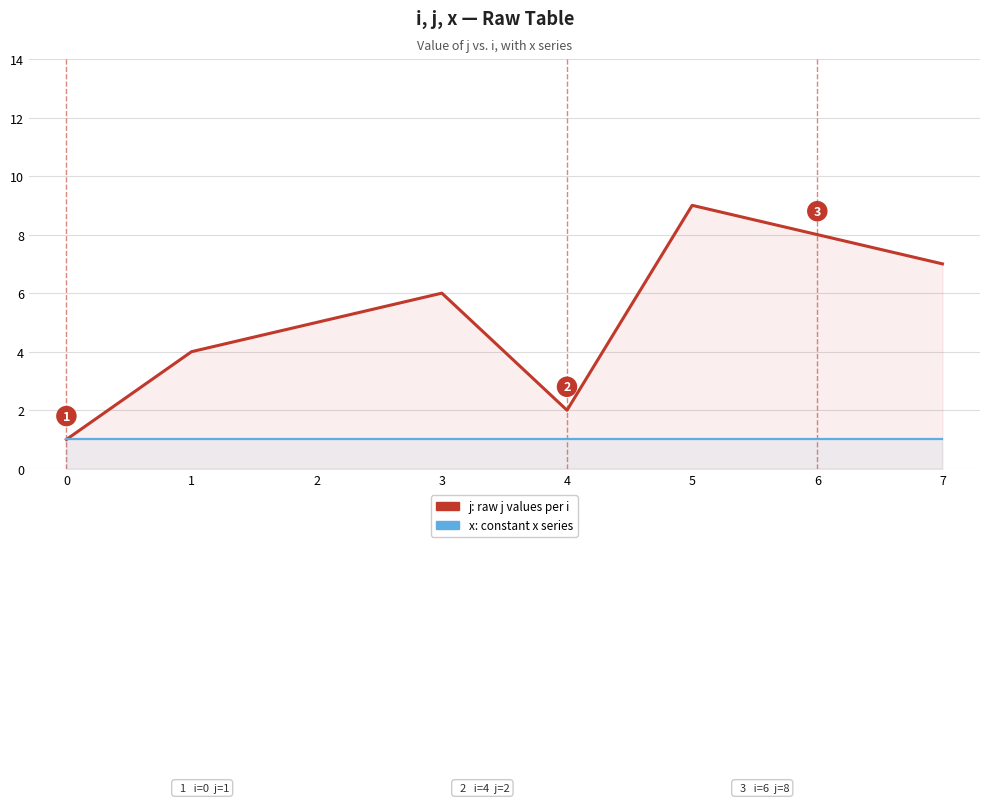

True or false: j has more than 2 points higher than both neighbors.

False